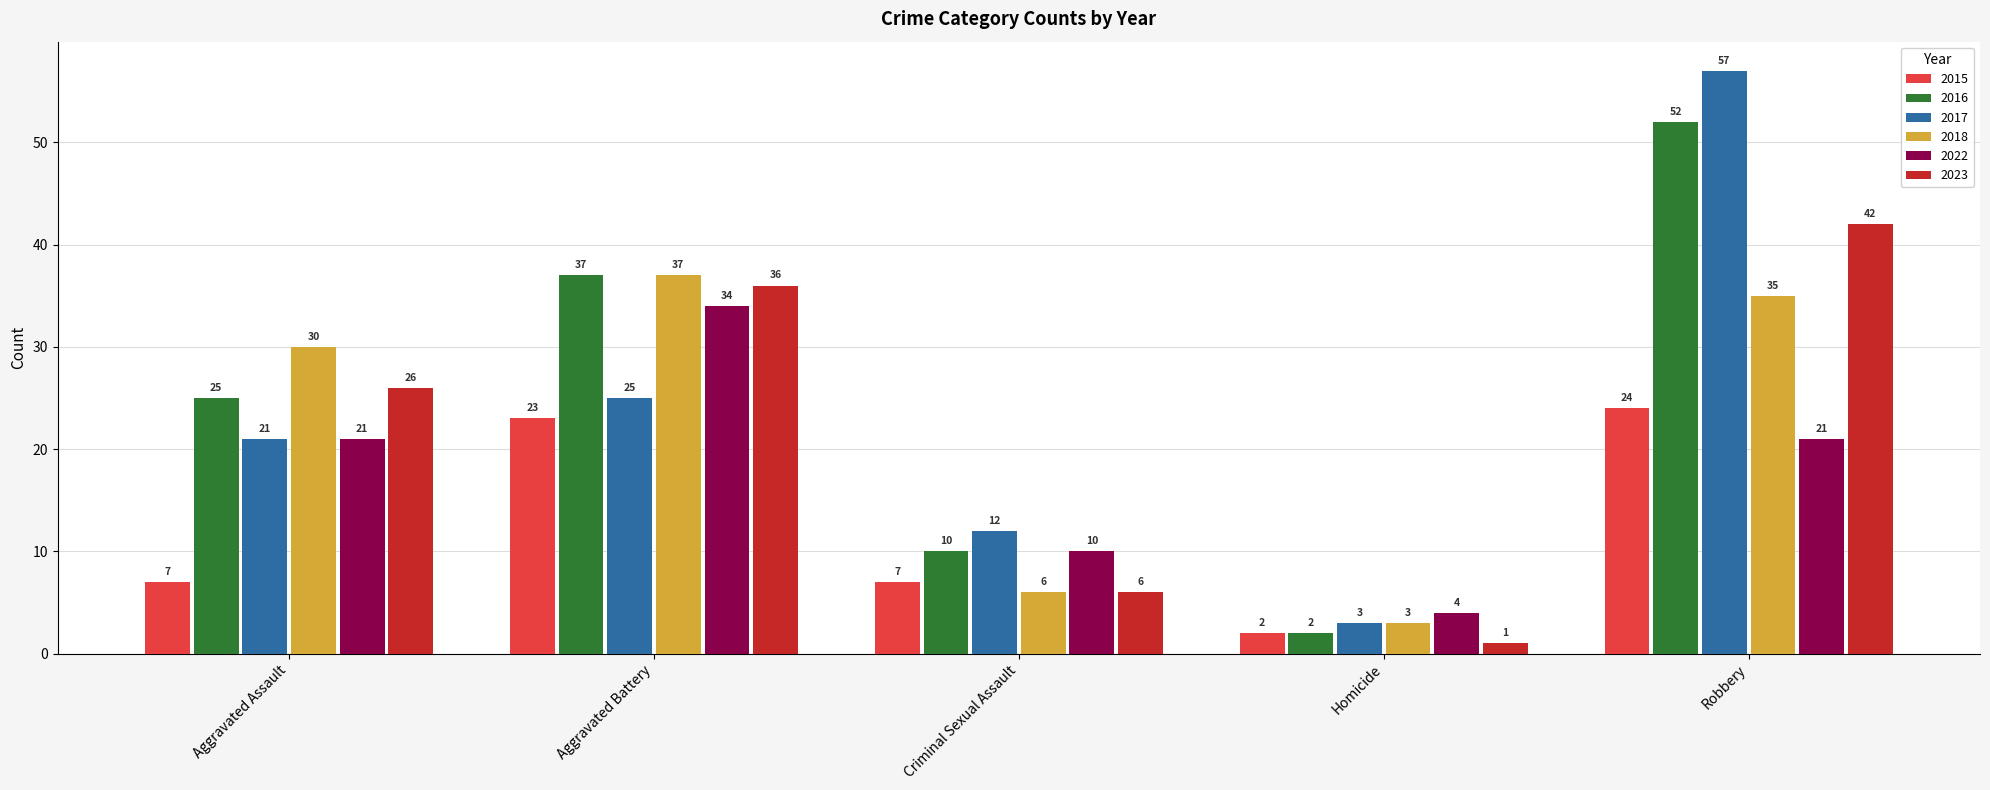

At how many categories does at least one series exceed 24?

3